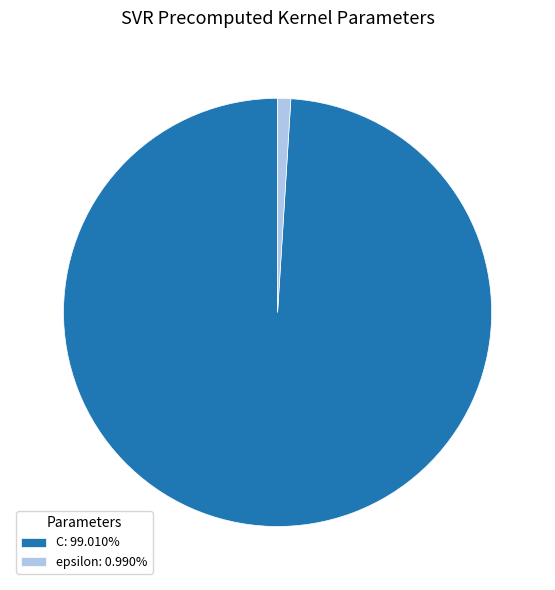

Is the sum of C: 99.010% and epsilon: 0.990% greater than half?

Yes